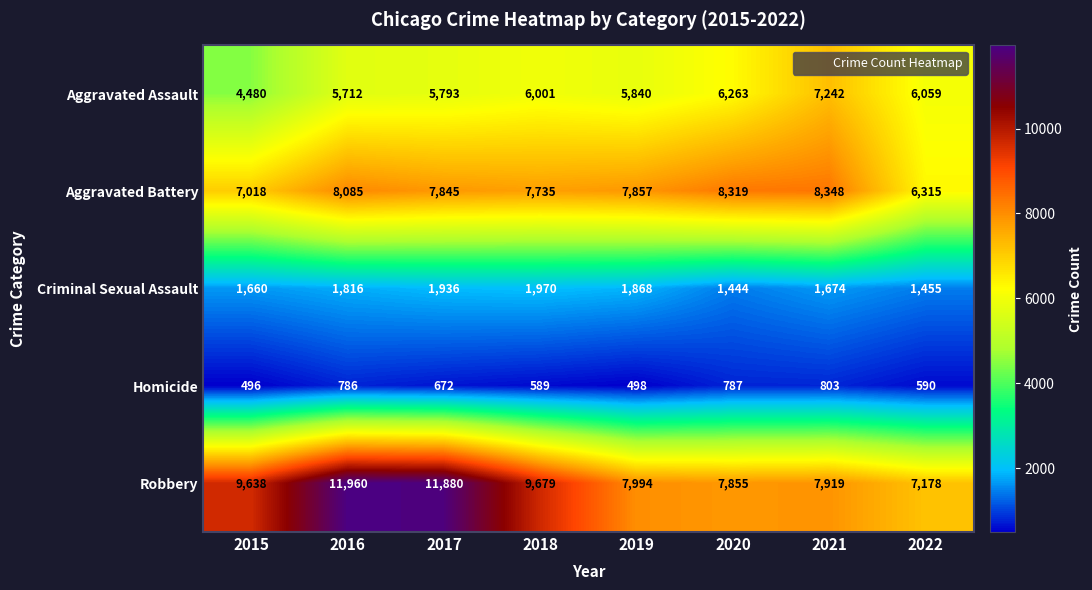

Is it true that Homicide equals 589 at 2018?

True